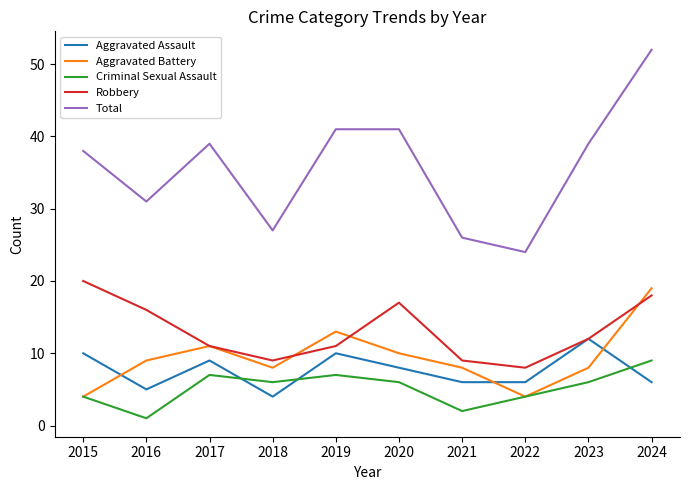

Read the Aggravated Assault value at 2017.

9